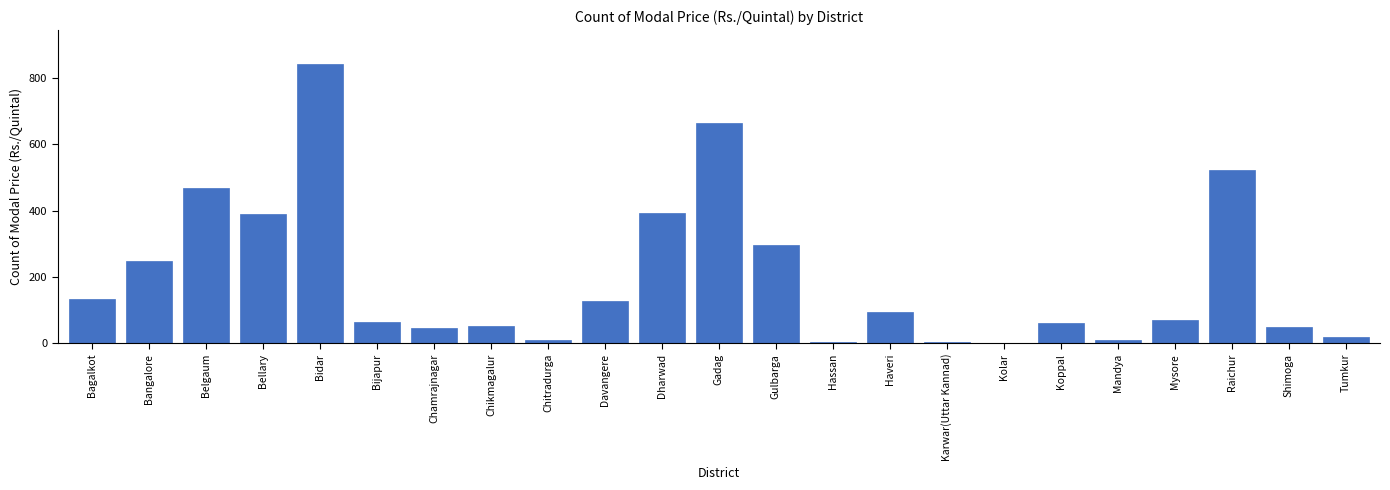

Which has a higher value, Chitradurga or Bijapur?

Bijapur